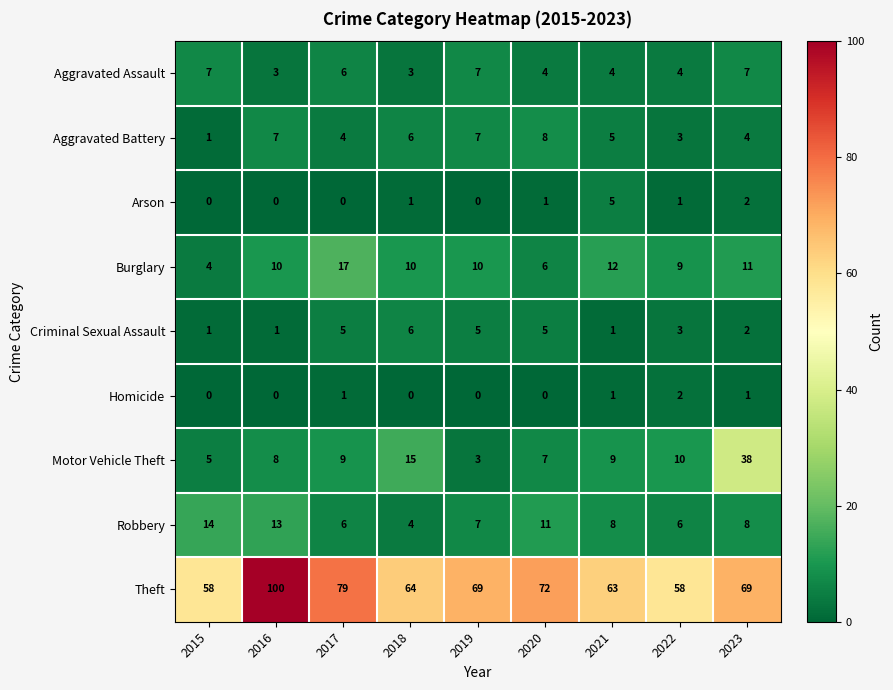

What is the difference between the maximum and minimum values in the Burglary series?

13